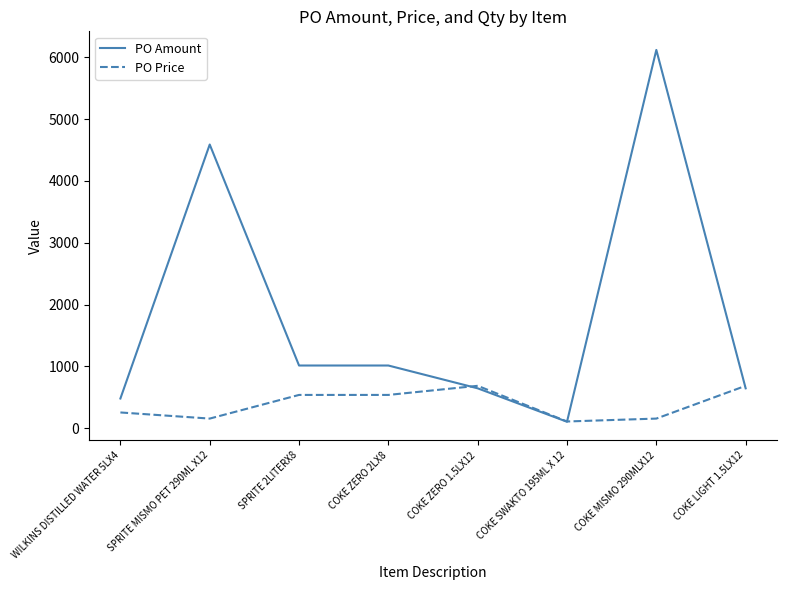

Reading left to right, list all the values displayed in this chart.

PO Amount: 481.7	4590.0	1015.4	1015.4	646.4	106.0	6120.0	646.4
PO Price: 256.0	157.0	539.6	539.6	687.0	110.0	157.0	687.0